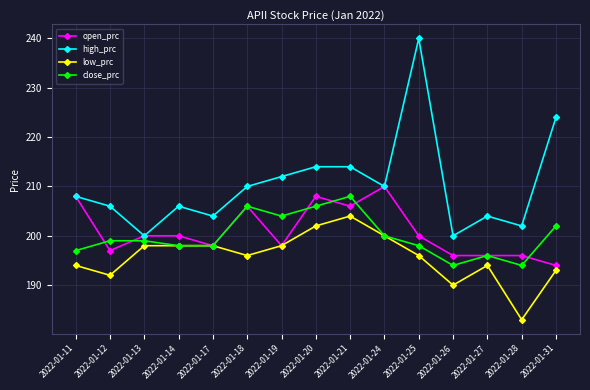

What is the difference between the high_prc values at 2022-01-21 and 2022-01-24?

4